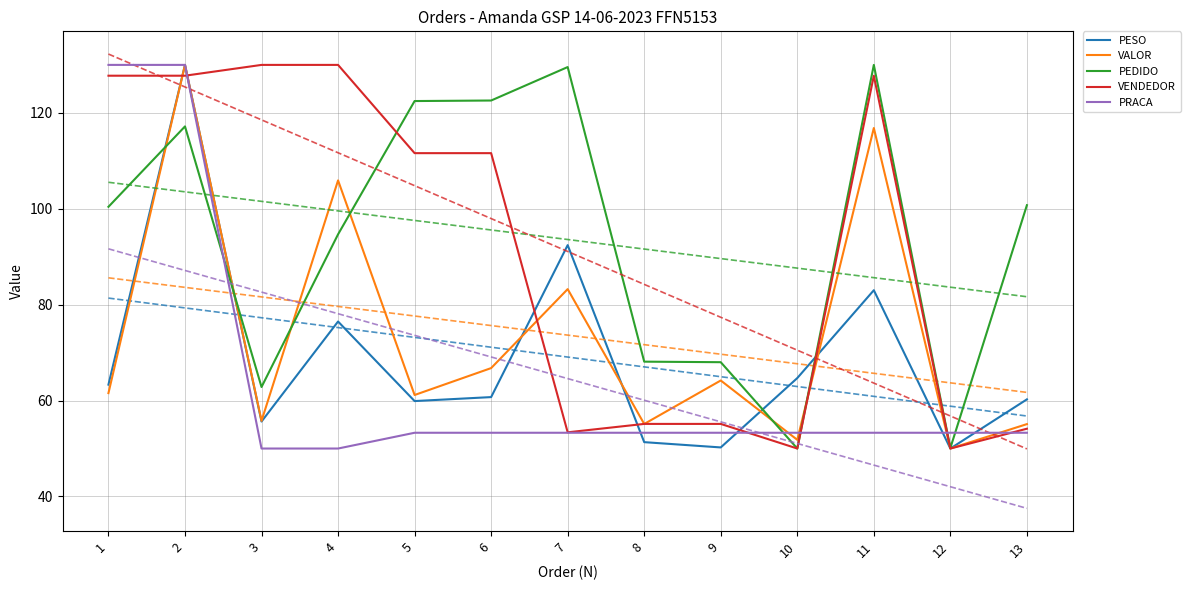

List the series in order of their peak value, lowest first.

PESO, VALOR, PEDIDO, VENDEDOR, PRACA